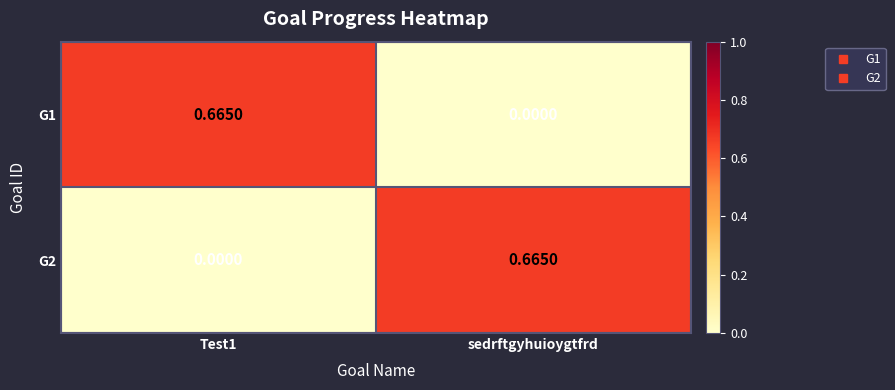

What is the total value across all series at Test1?

0.7